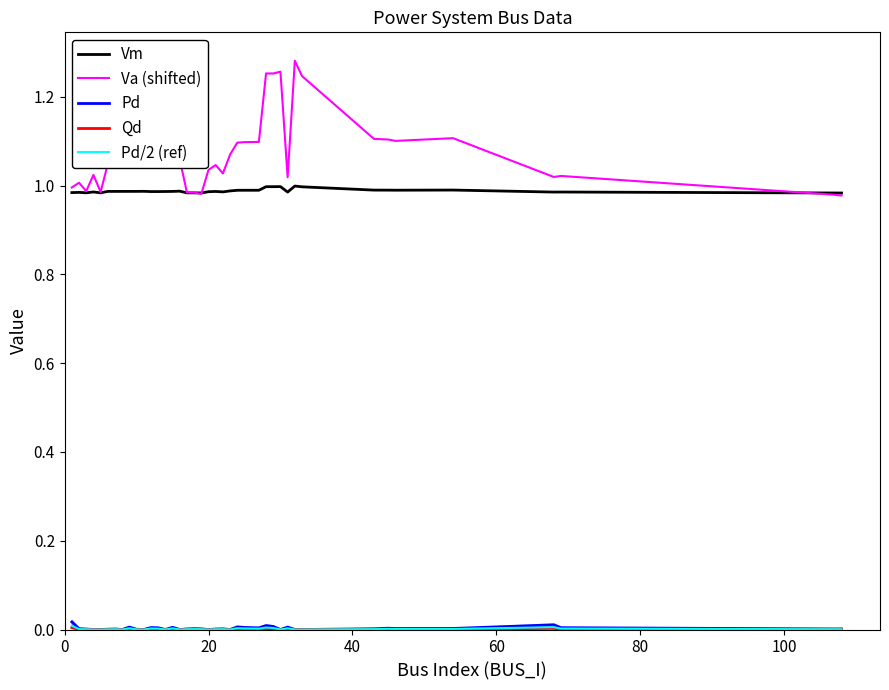

True or false: Pd and Va (shifted) intersect in this chart.

False